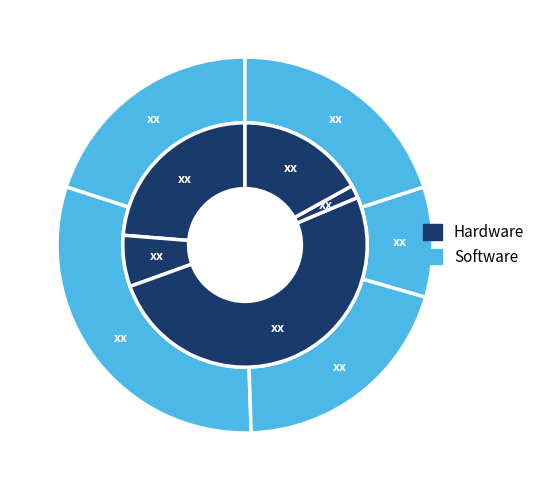

To the nearest percent, what portion does 2 represent?

20%